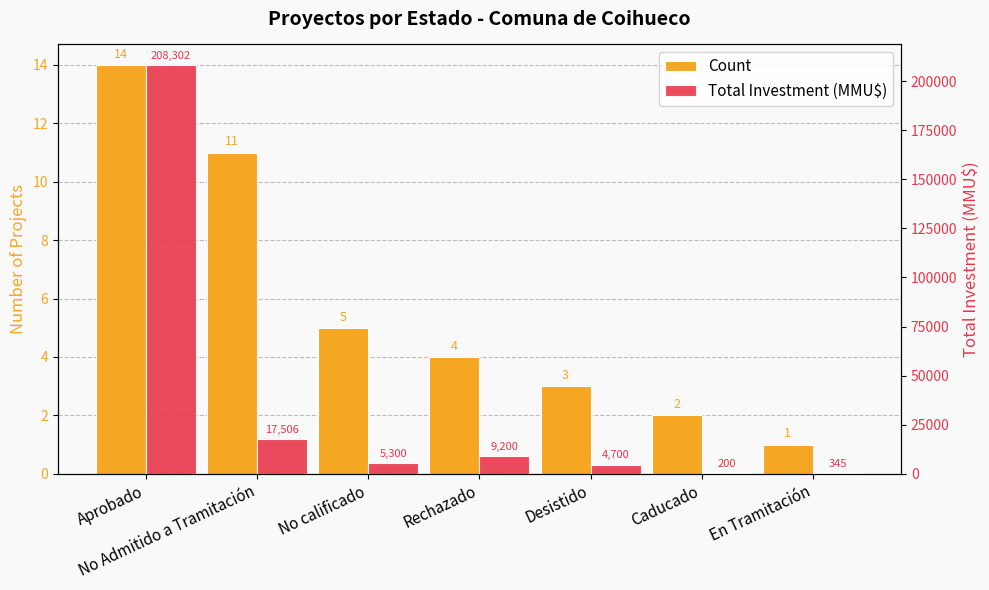

Reading right to left, transcribe all the data shown in this chart.

Count: En Tramitación=1	Caducado=2	Desistido=3	Rechazado=4	No calificado=5	No Admitido a Tramitación=11	Aprobado=14
Total Investment (MMU$): En Tramitación=345	Caducado=200	Desistido=4700	Rechazado=9200	No calificado=5300	No Admitido a Tramitación=17506	Aprobado=208302